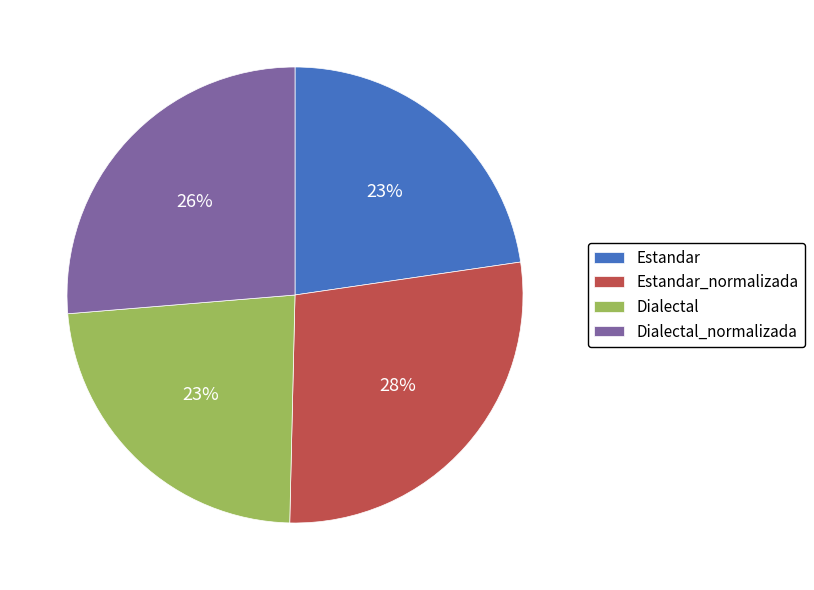

The Estandar slice represents 15% of the pie. True or false?

False